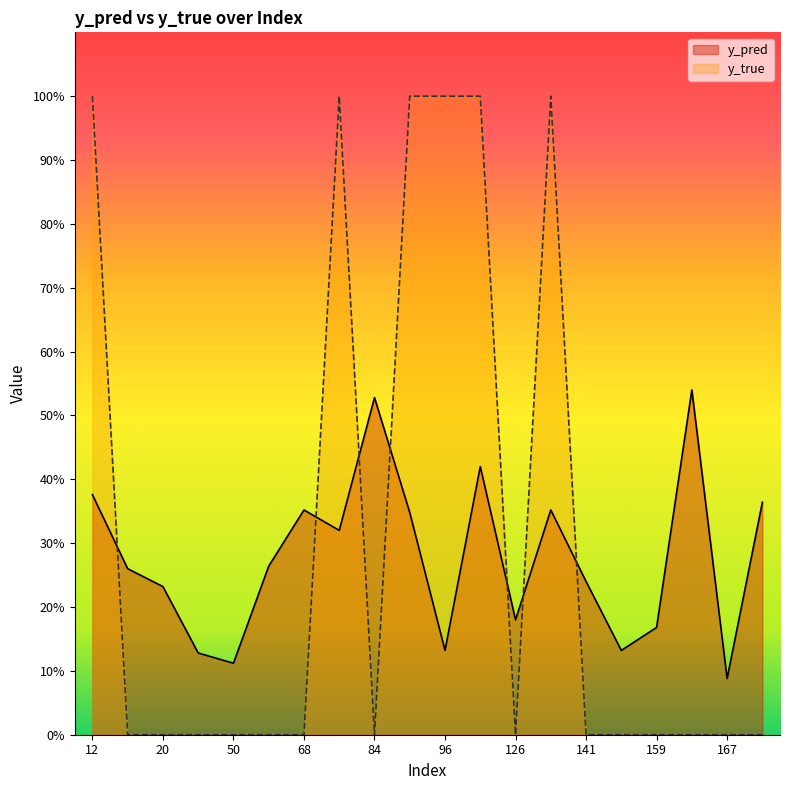

What are all the series names shown in the legend?

y_pred, y_true